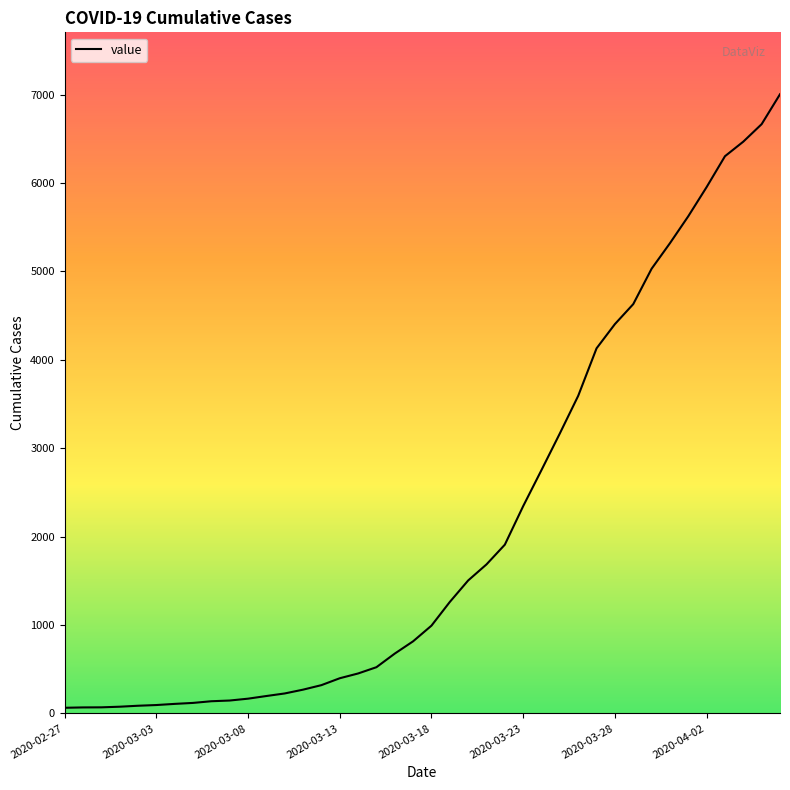

What is the difference between the second highest and second lowest values?

6598